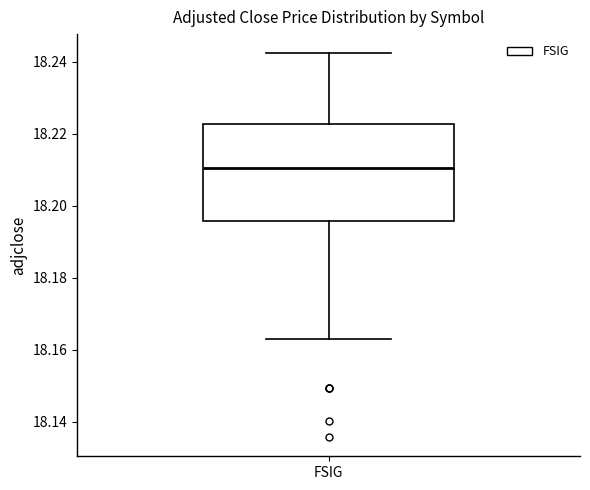

Where is the upper edge of the box for FSIG on the y-axis? The values are not printed on the chart, so give them approximately, as read against the axis.

18.222